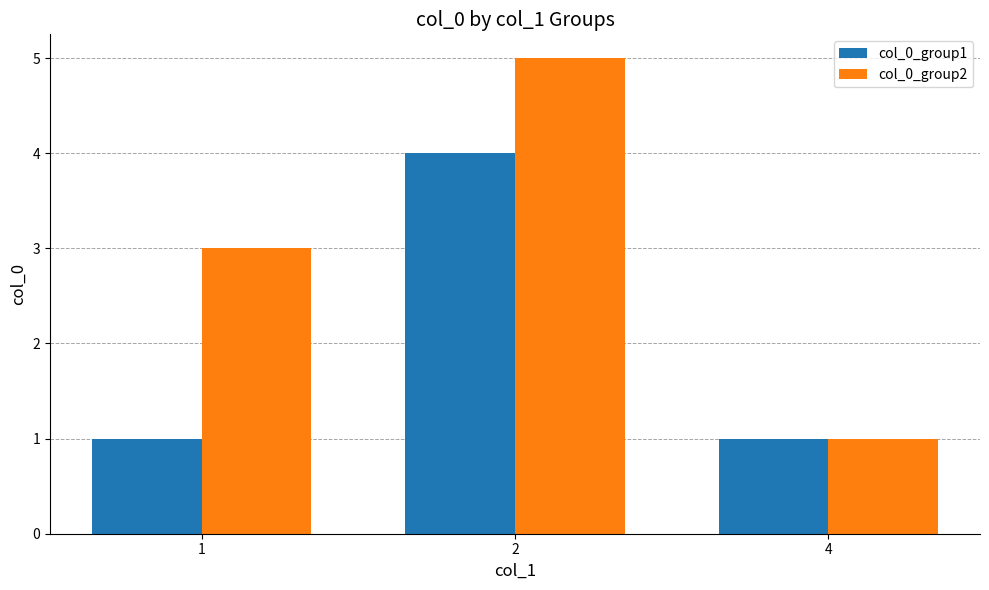

Is it true that col_0_group2 equals 5 at 2?

True